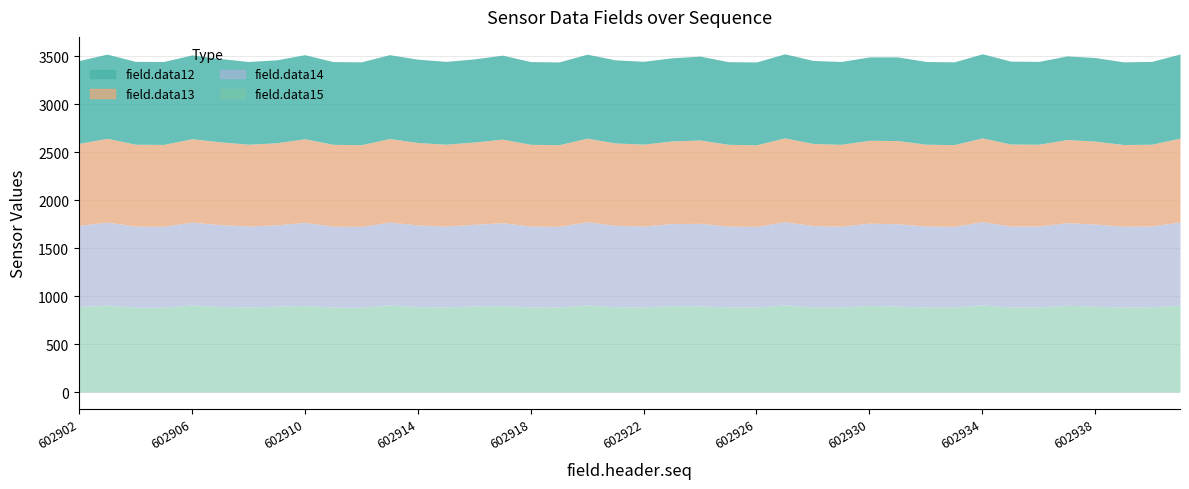

What are all the series names shown in the legend?

field.data12, field.data13, field.data14, field.data15